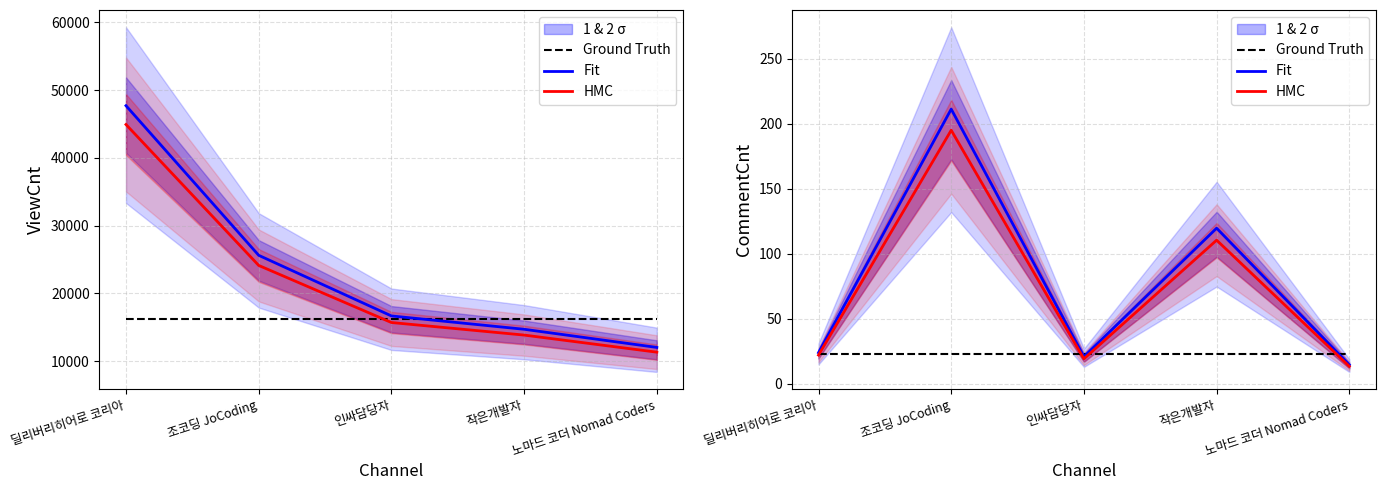

Is the value of HMC at 조코딩 JoCoding greater than the value of Fit at 작은개발자?

Yes